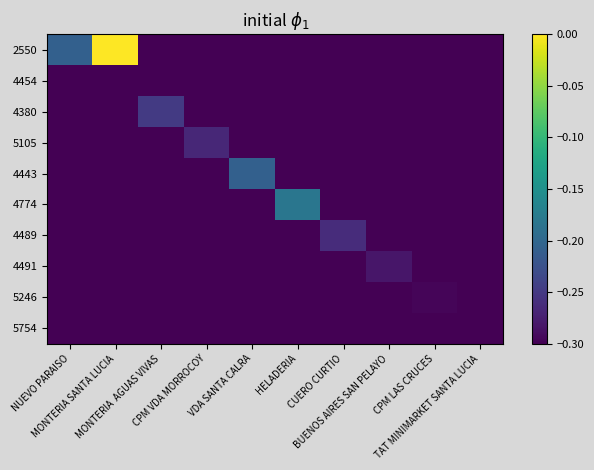

At CPM LAS CRUCES, list the series in order from largest to smallest.

5246, 2550, 4454, 4380, 5105, 4443, 4774, 4489, 4491, 5754